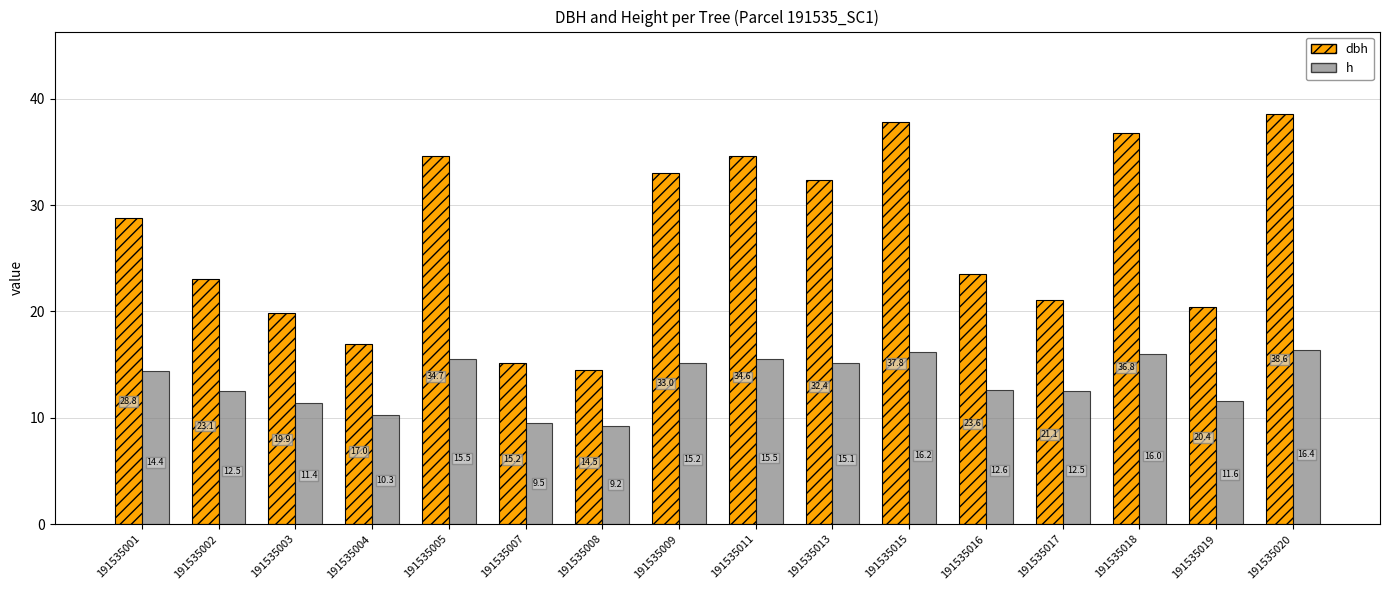

The h series shows 19.6 at 191535002. True or false?

False